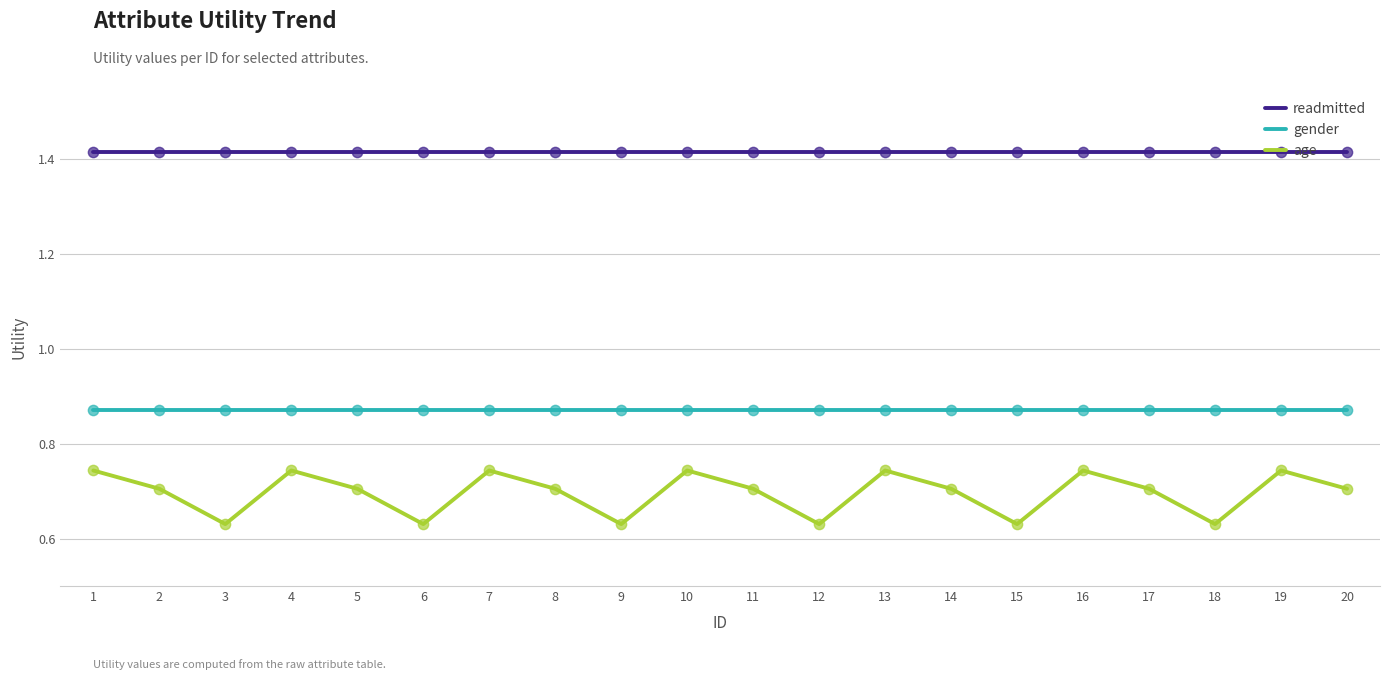

What is the total value across all series at 11?

3.0